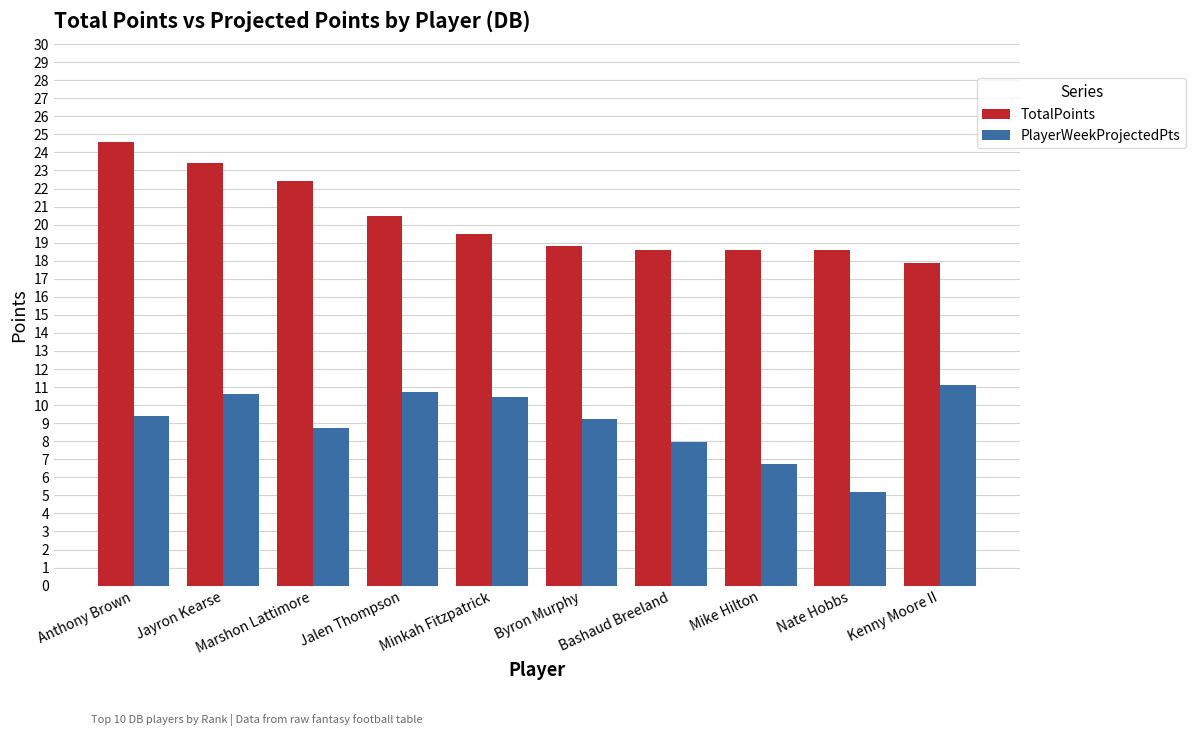

At which label does TotalPoints reach its minimum?

Kenny Moore II